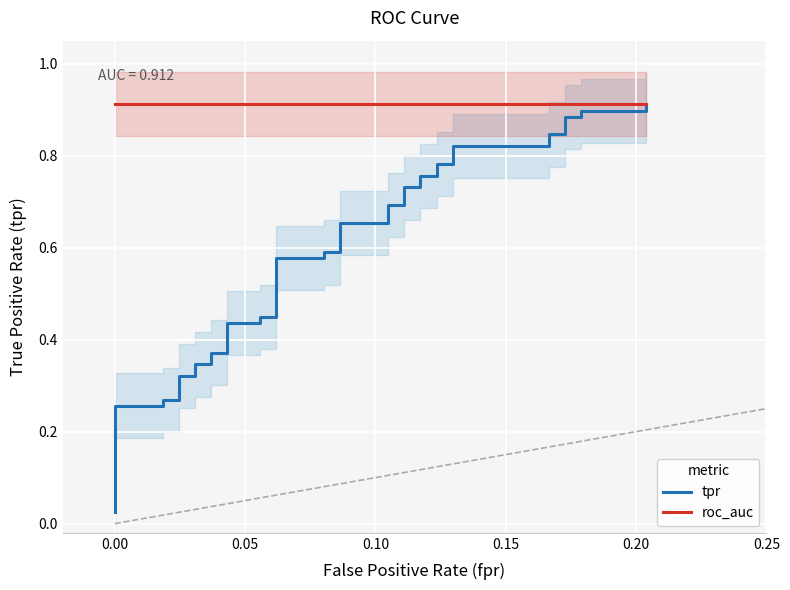

True or false: tpr has a value of 0.9 at 19.

False